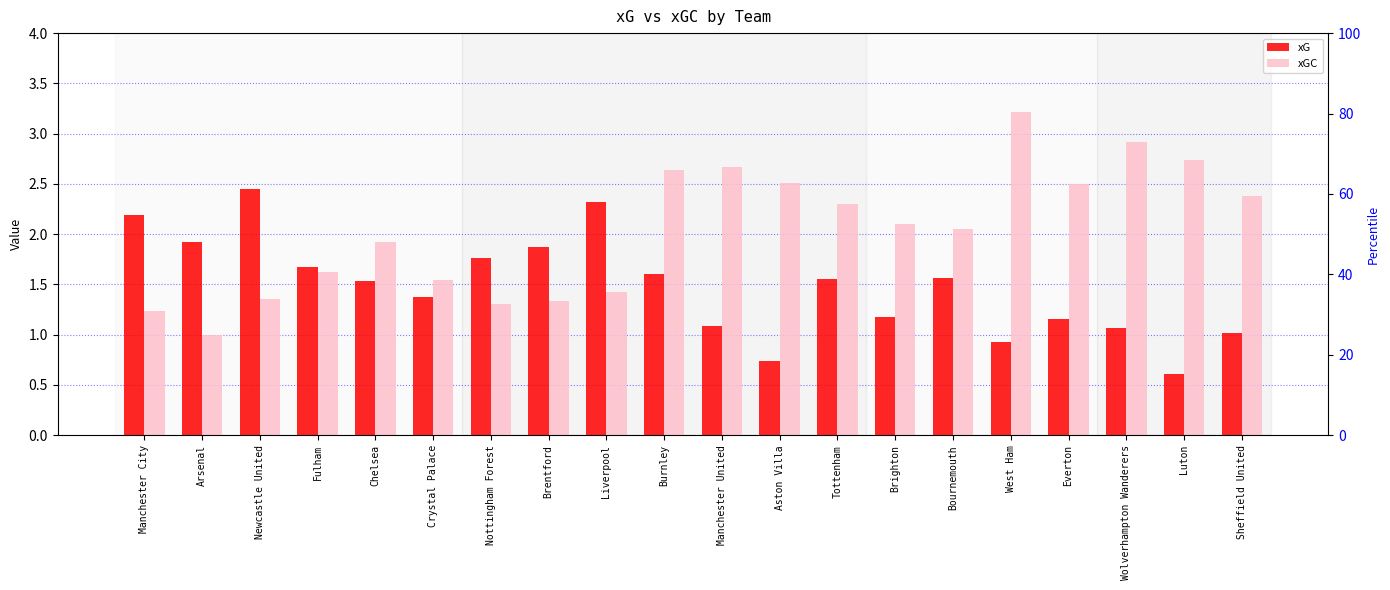

What is the maximum value for xGC?

3.2